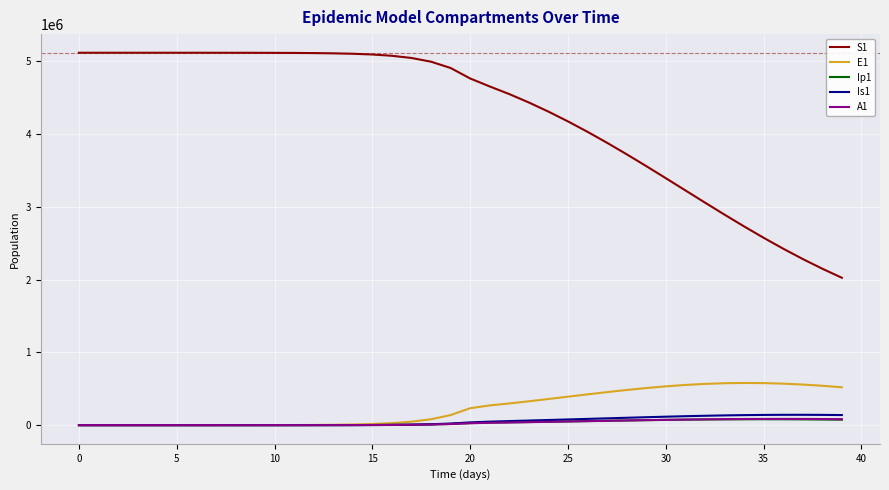

Does the chart have visible grid lines?

Yes